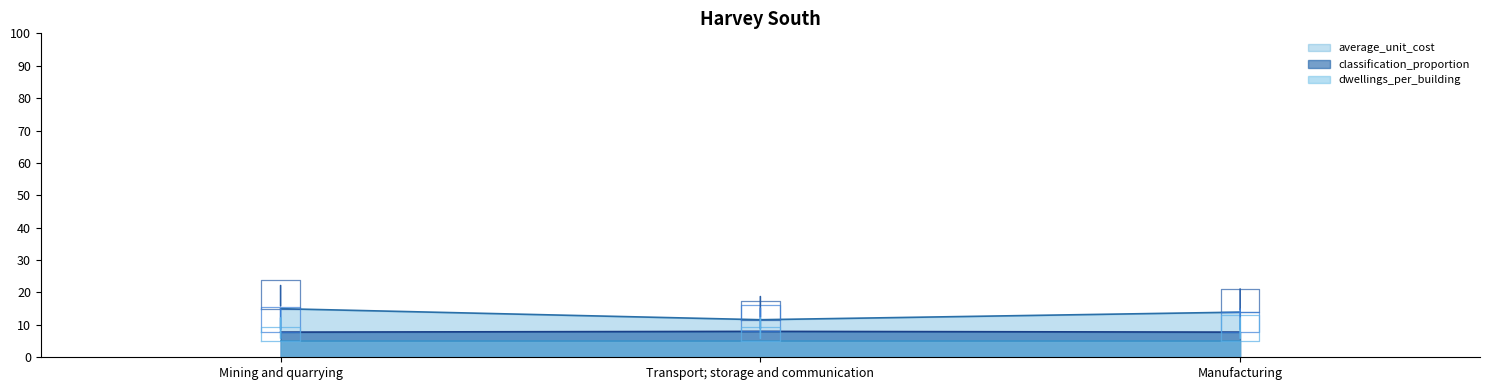

At which category is the sum across all series the highest?

Mining and quarrying